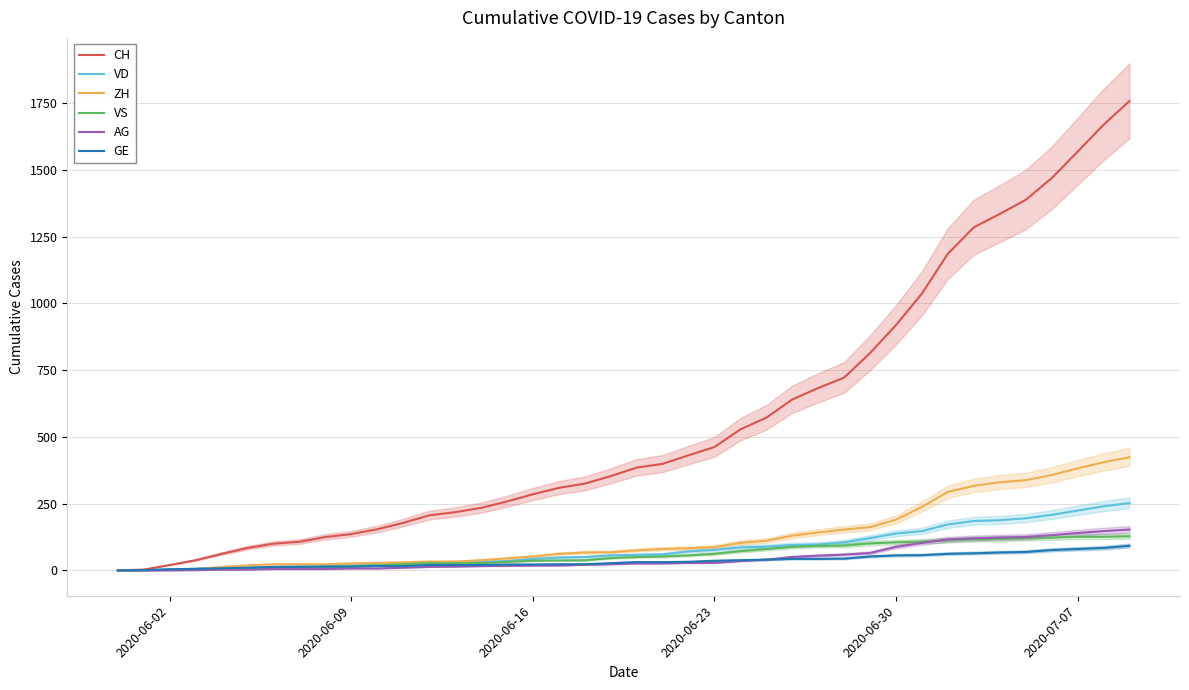

What is the highest value of the VS series?

128